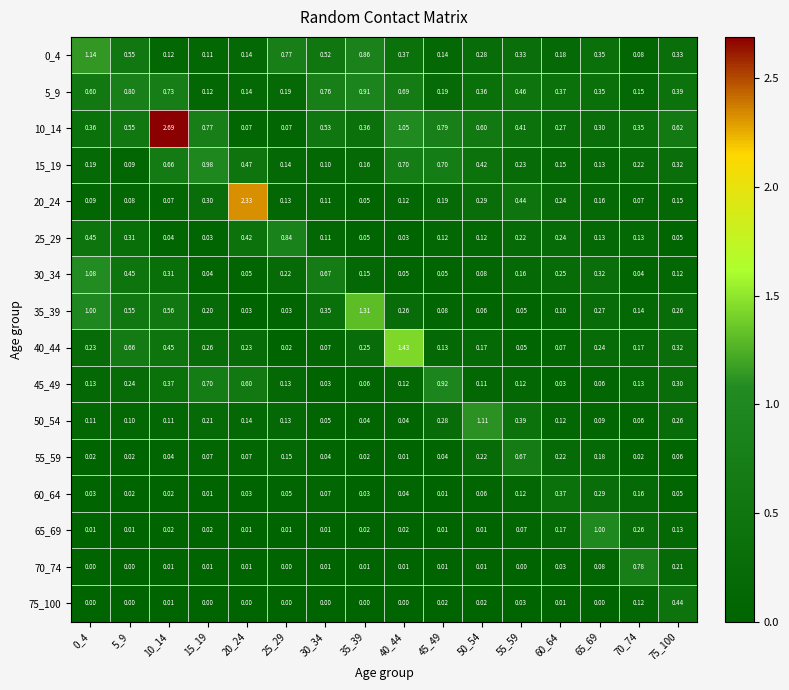

Is the value of 65_69 at 45_49 greater than the value of 25_29 at 35_39?

No